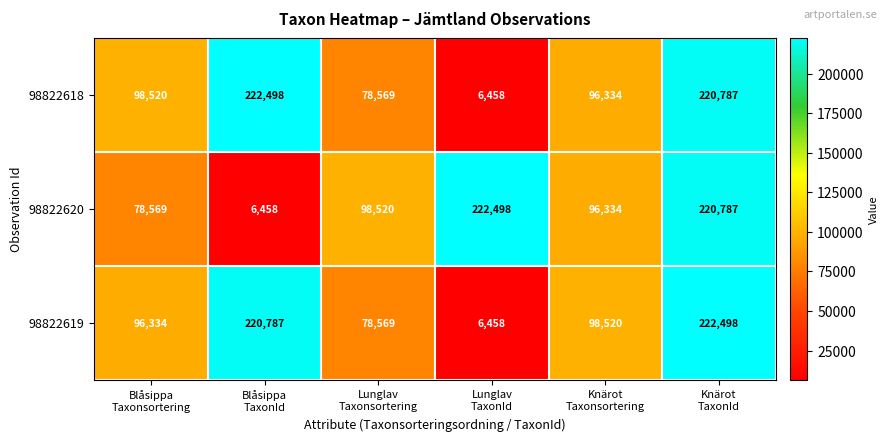

At how many categories does at least one series exceed 67738?

6